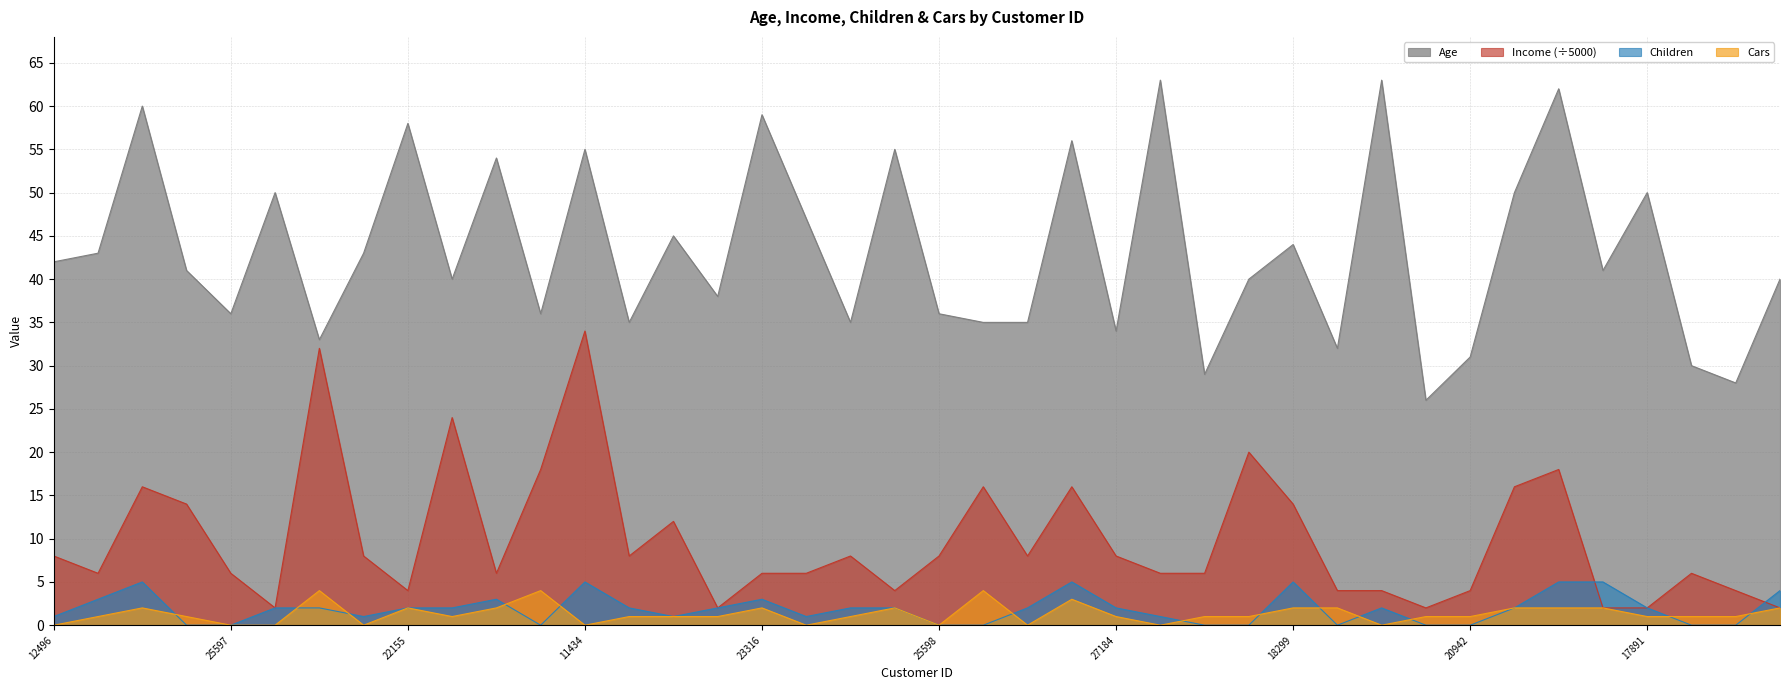

At how many categories does at least one series exceed 40?

21